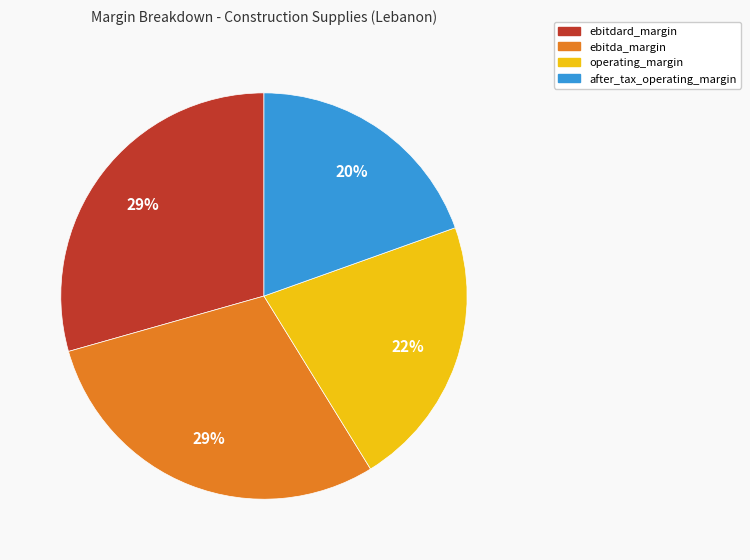

Between operating_margin and ebitda_margin, which is larger?

ebitda_margin